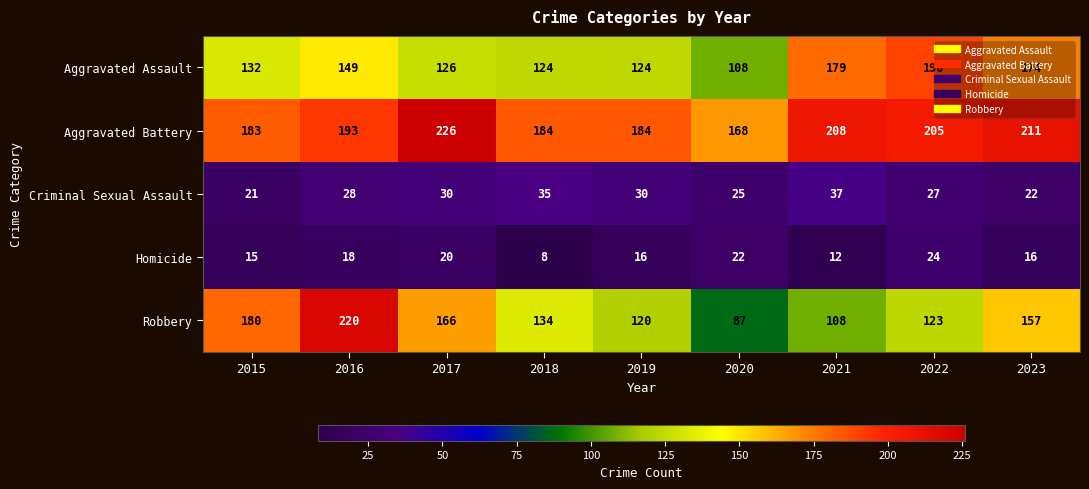

The value of Criminal Sexual Assault at 2021 is 56. True or false?

False